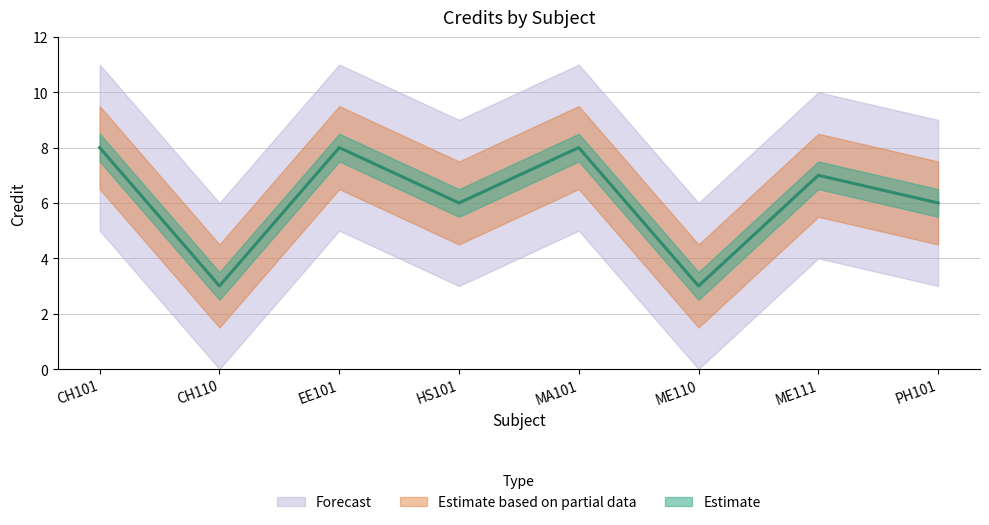

What value does the data have at CH110?

3